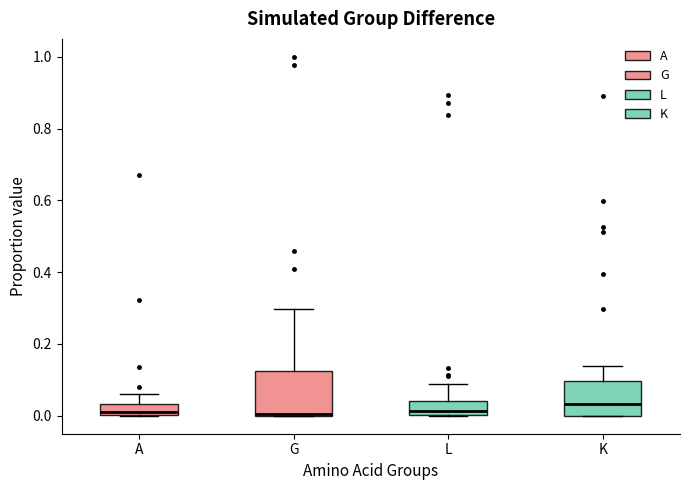

Where does the upper whisker of the box for G end on the y-axis? The values are not printed on the chart, so give them approximately, as read against the axis.

0.30